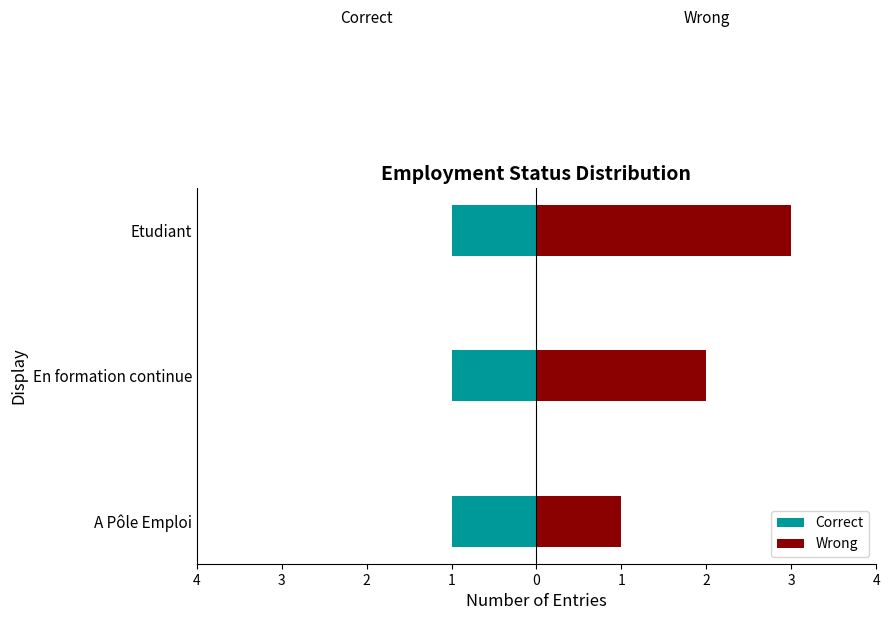

Which series has the widest spread of values?

Wrong